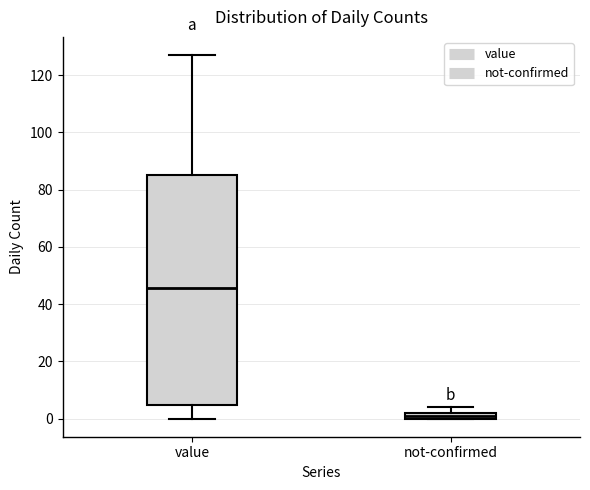

Comparing the boxes themselves (not the whiskers), which one is the tallest?

value